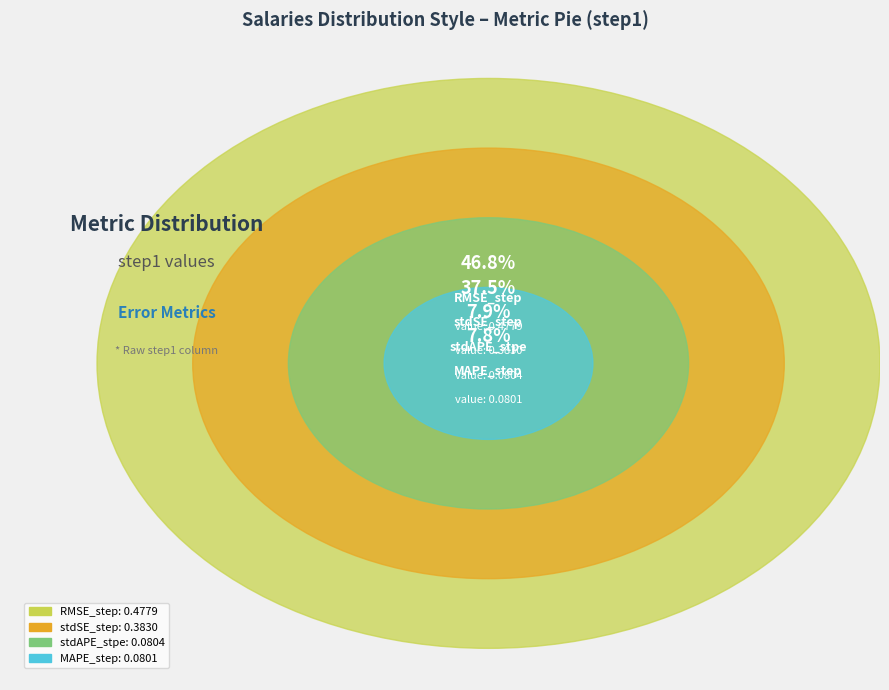

Which category has the smallest portion of the pie?

MAPE_step